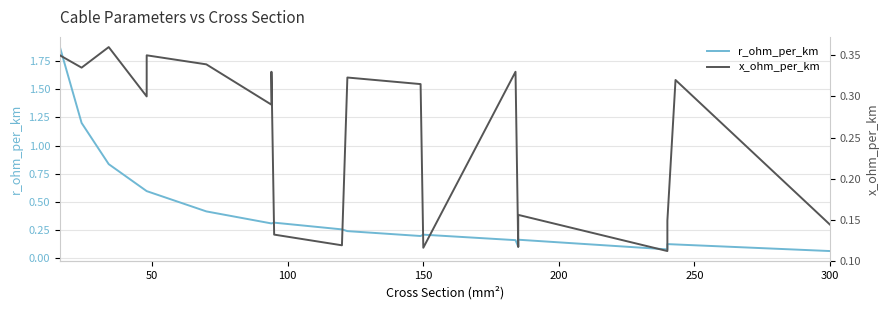

True or false: r_ohm_per_km and x_ohm_per_km intersect in this chart.

True